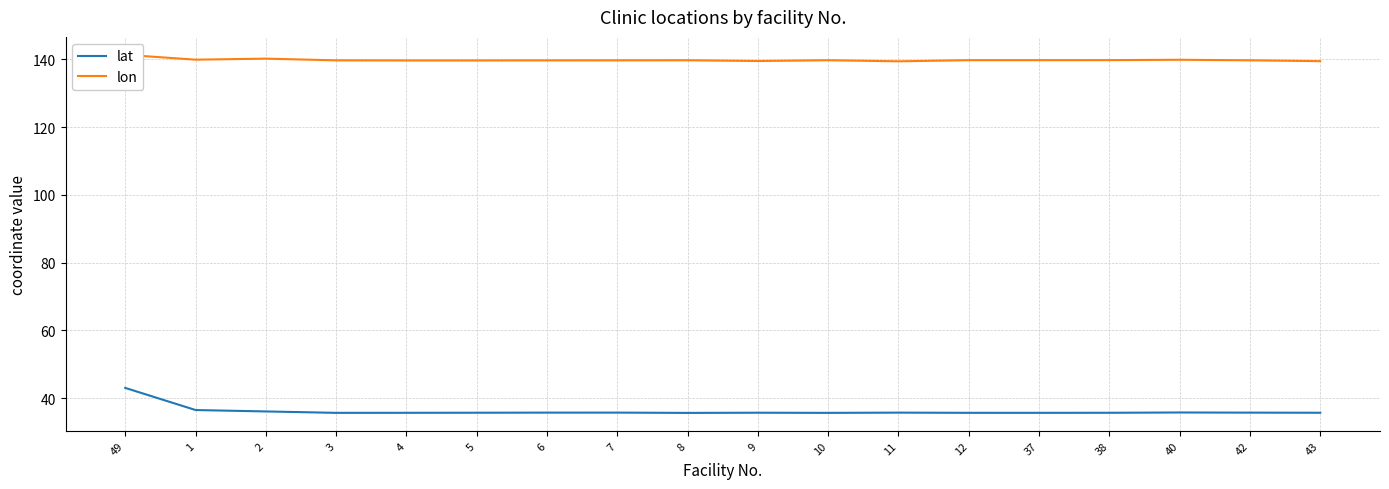

List the labels in order of lat value, largest first.

49, 1, 2, 40, 7, 6, 11, 42, 9, 5, 43, 38, 4, 12, 37, 3, 10, 8